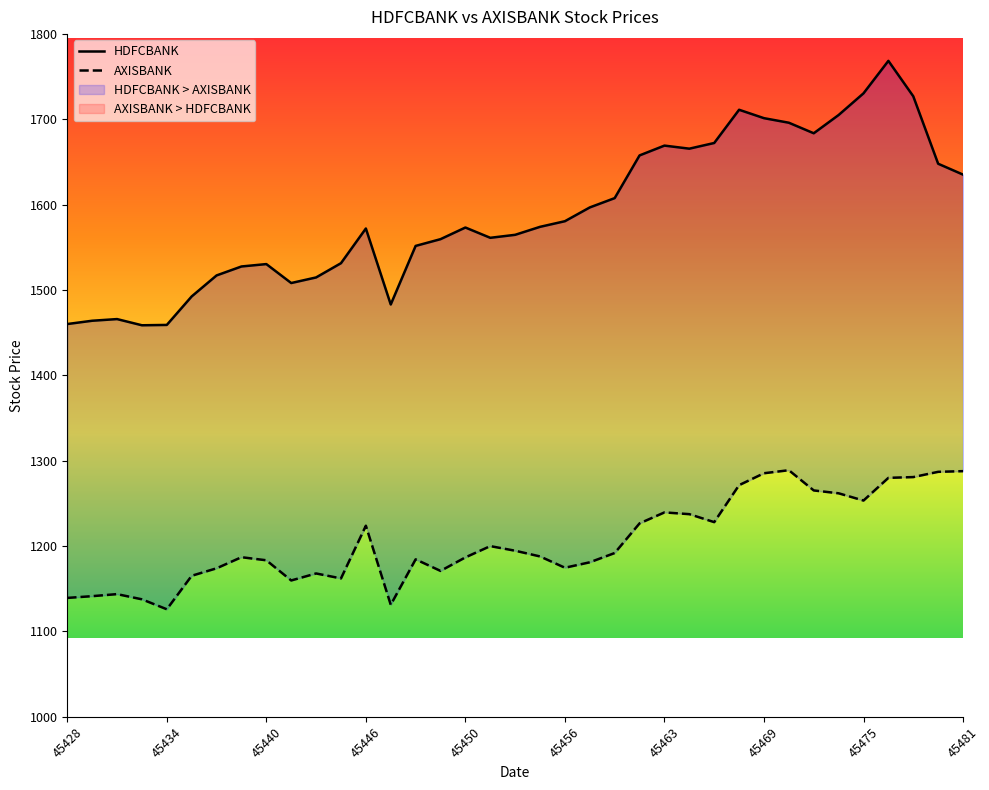

How many values in the HDFCBANK series exceed 1573?

19